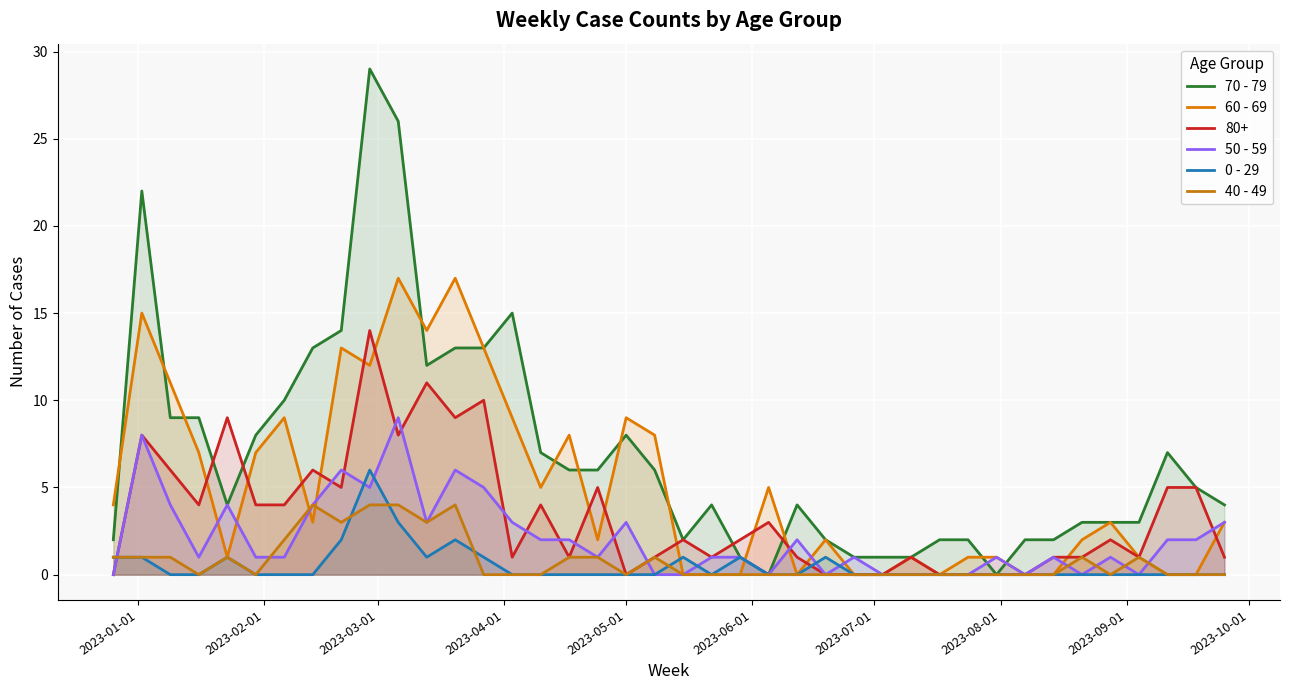

How many lines are shown in the chart?

6